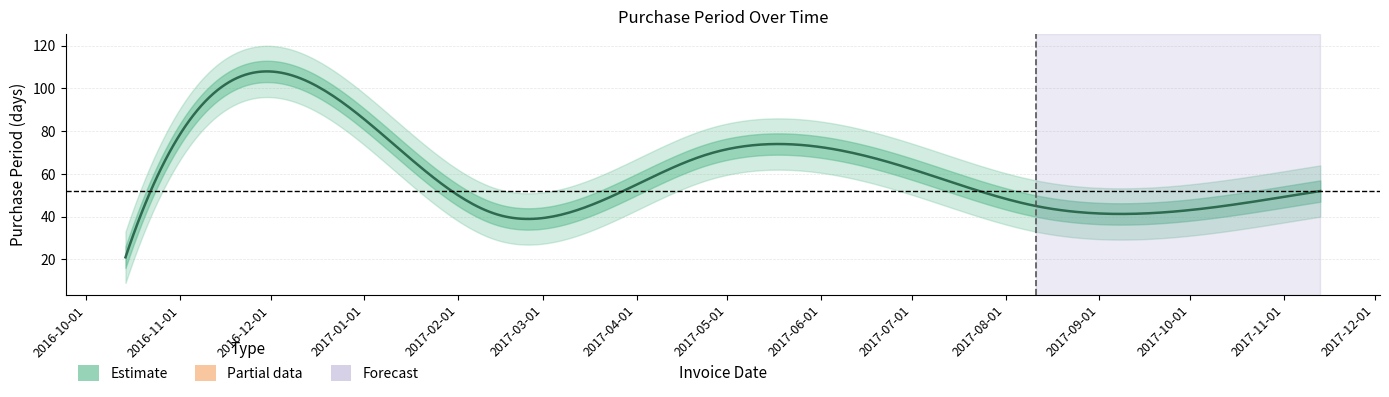

What is the average value?

52